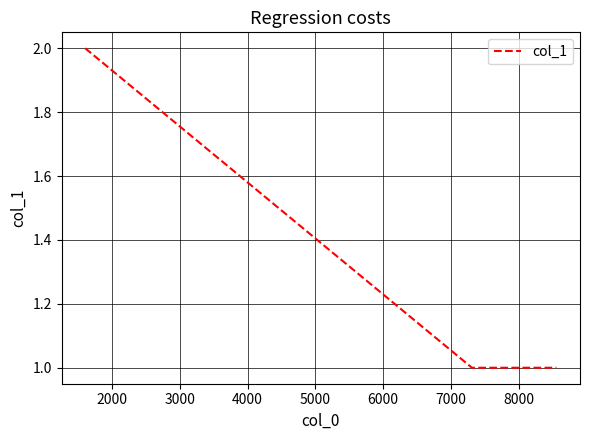

What is the sum of all values?

4